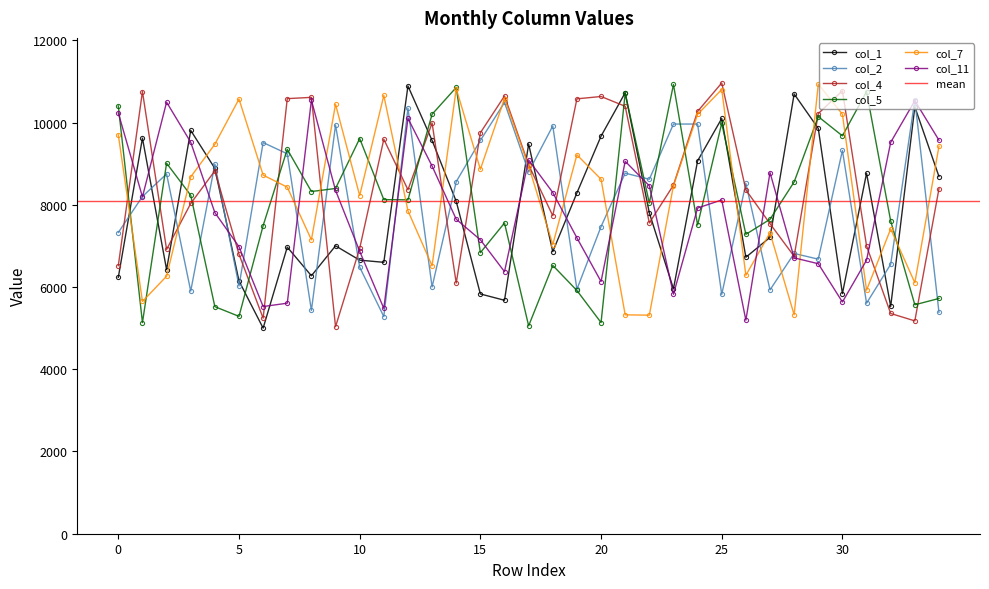

Does the chart have visible grid lines?

No